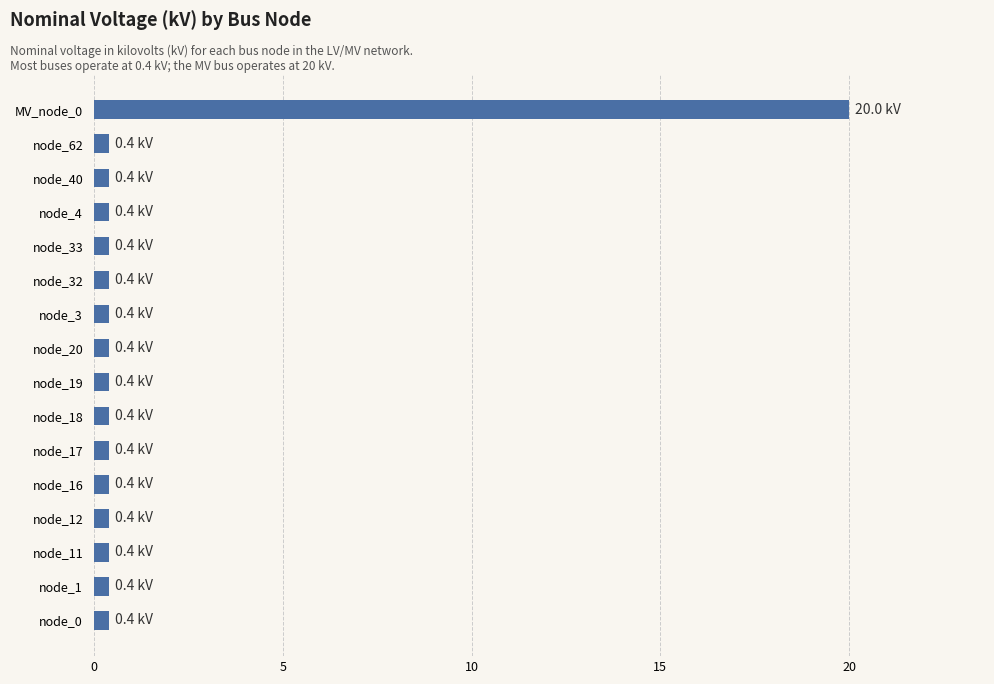

What is the difference between the maximum and minimum values?

19.6